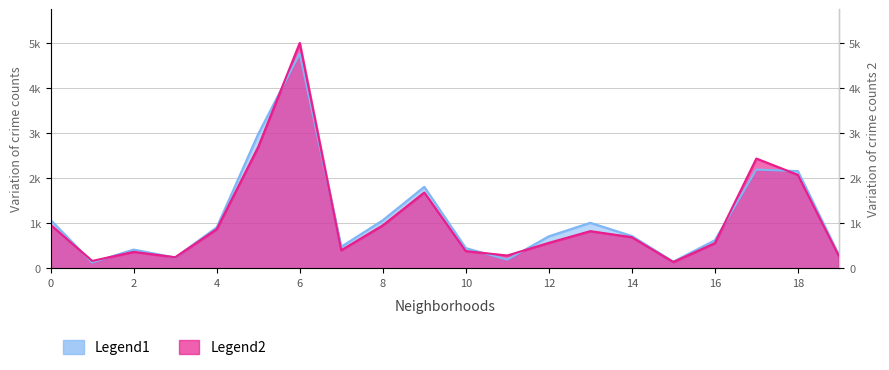

True or false: Legend1 and Legend2 cross at least once.

True